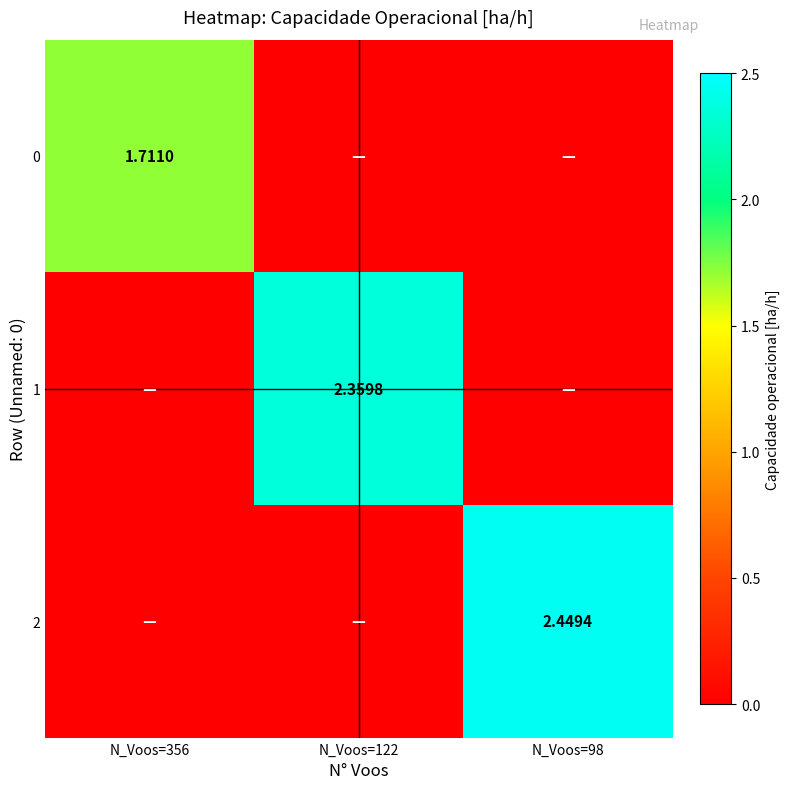

Which has a higher value, N_Voos=122 or N_Voos=356?

N_Voos=356